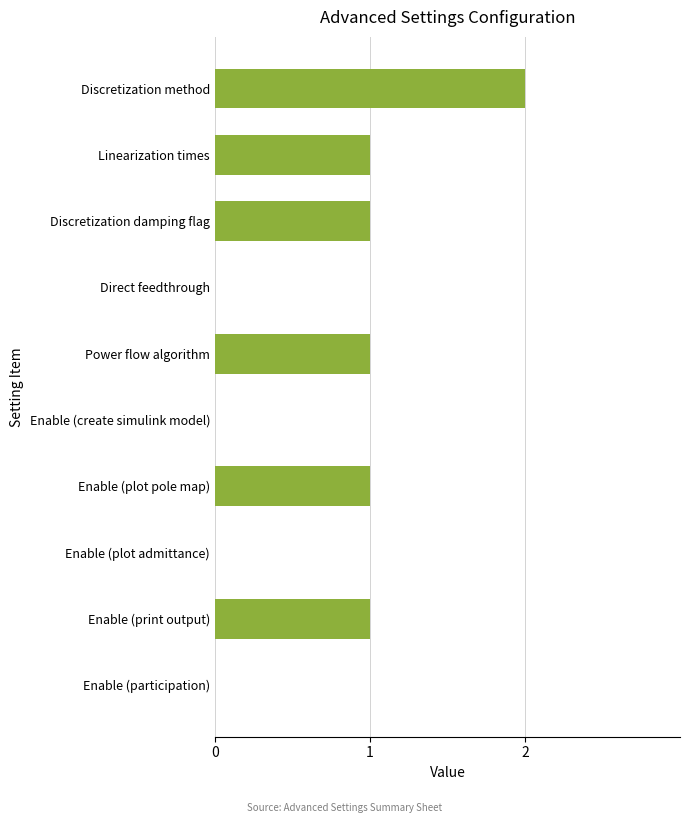

What is the sum of all values?

7